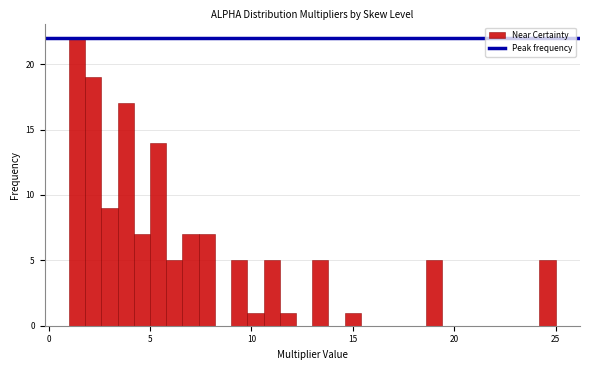

Read against the x-axis, roughly where is the centre of the tallest bar?

1.5